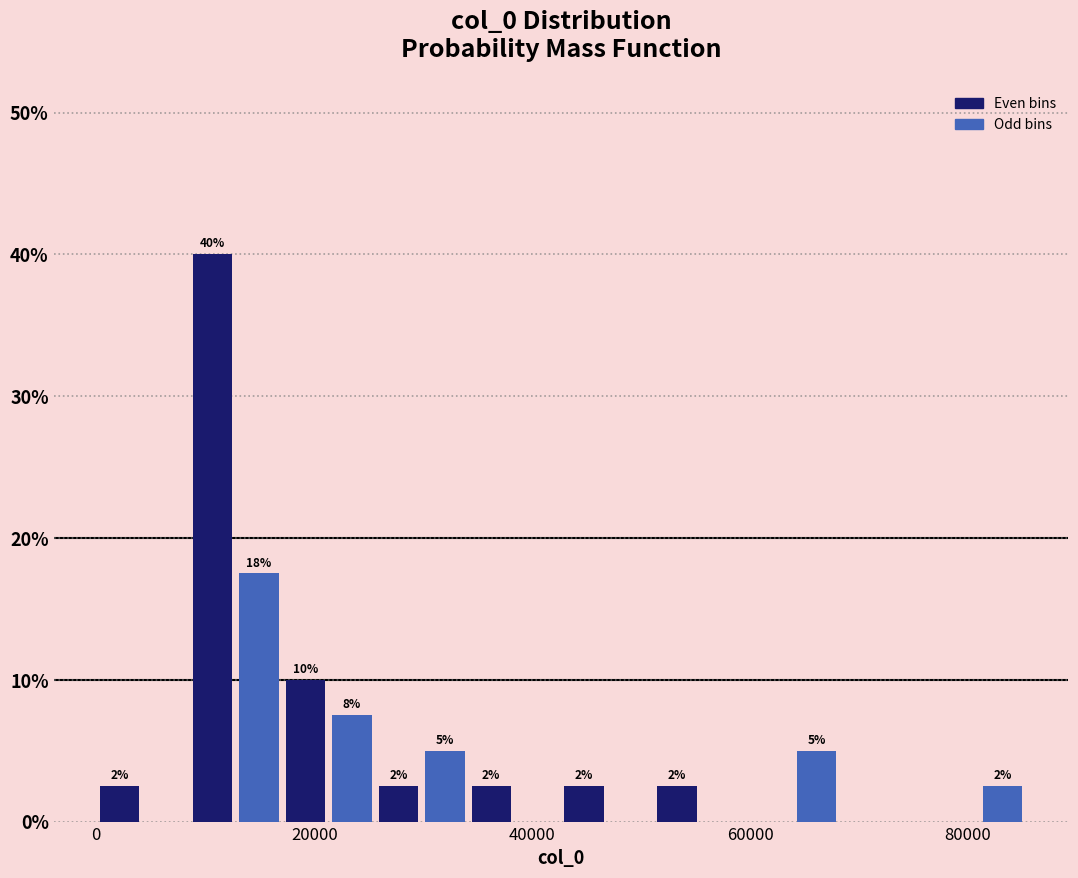

Read against the x-axis, roughly where is the centre of the tallest bar?

10000